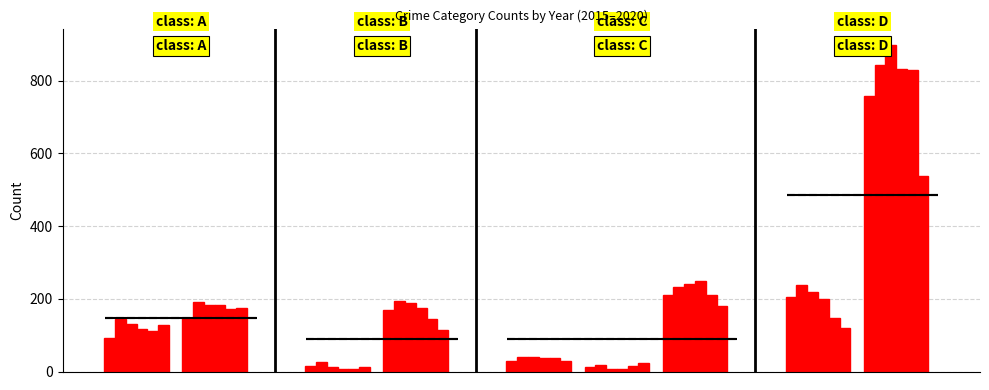

Reading left to right, transcribe all the data shown in this chart.

2015: 91	148	14	170	30	12	210	204	757
2016: 145	192	25	194	39	18	233	239	842
2017: 130	184	12	187	39	8	241	219	898
2018: 118	182	7	174	38	7	248	200	832
2019: 111	173	6	143	37	14	209	148	830
2020: 129	175	12	115	28	22	179	120	537